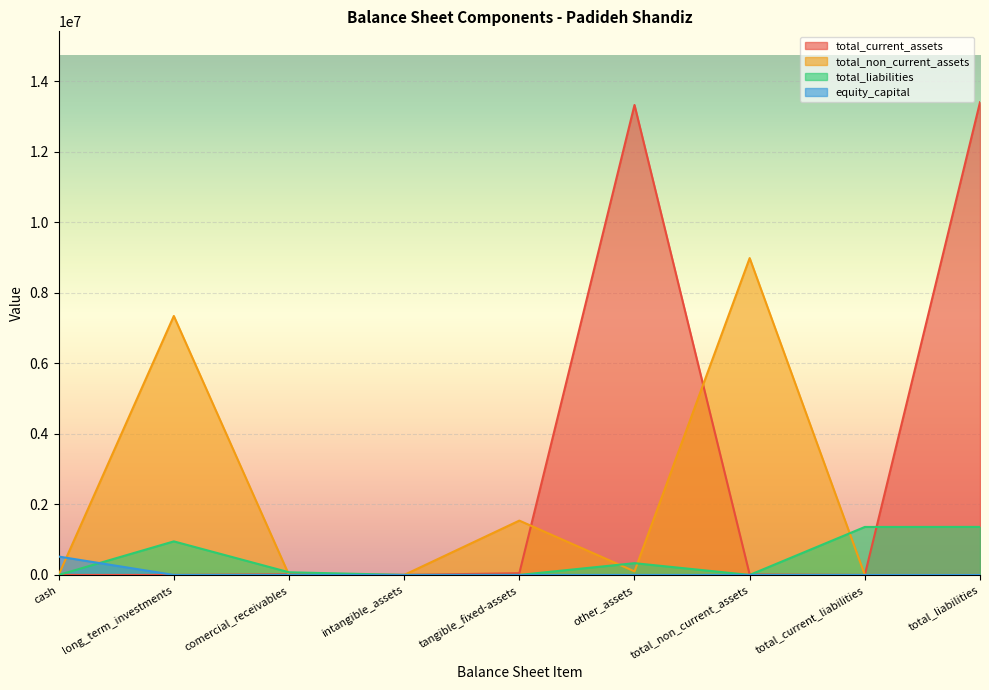

Which series has the largest total across all categories?

total_current_assets